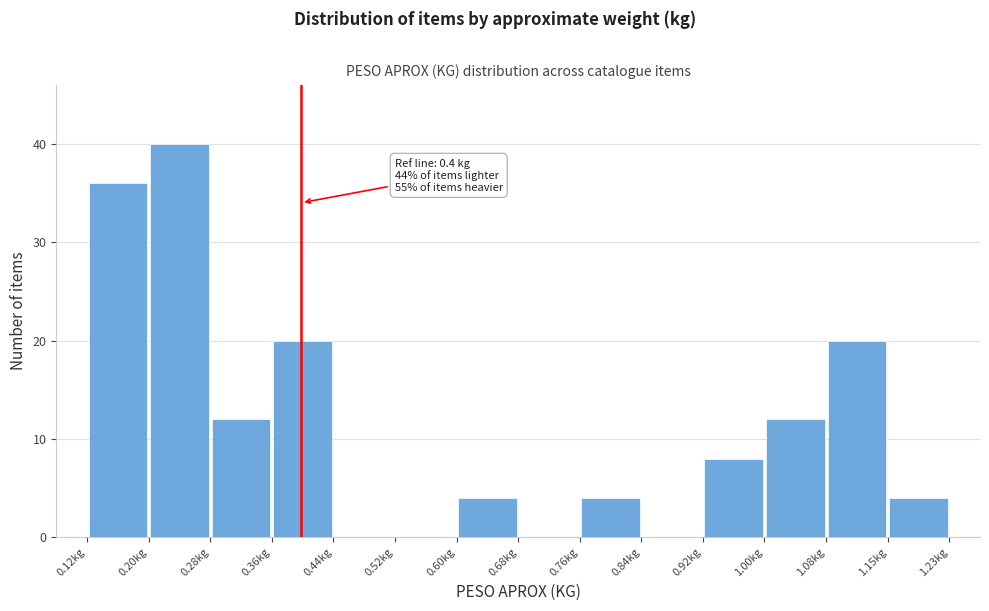

Which range on the x-axis has the tallest bar?

0.20 to 0.28